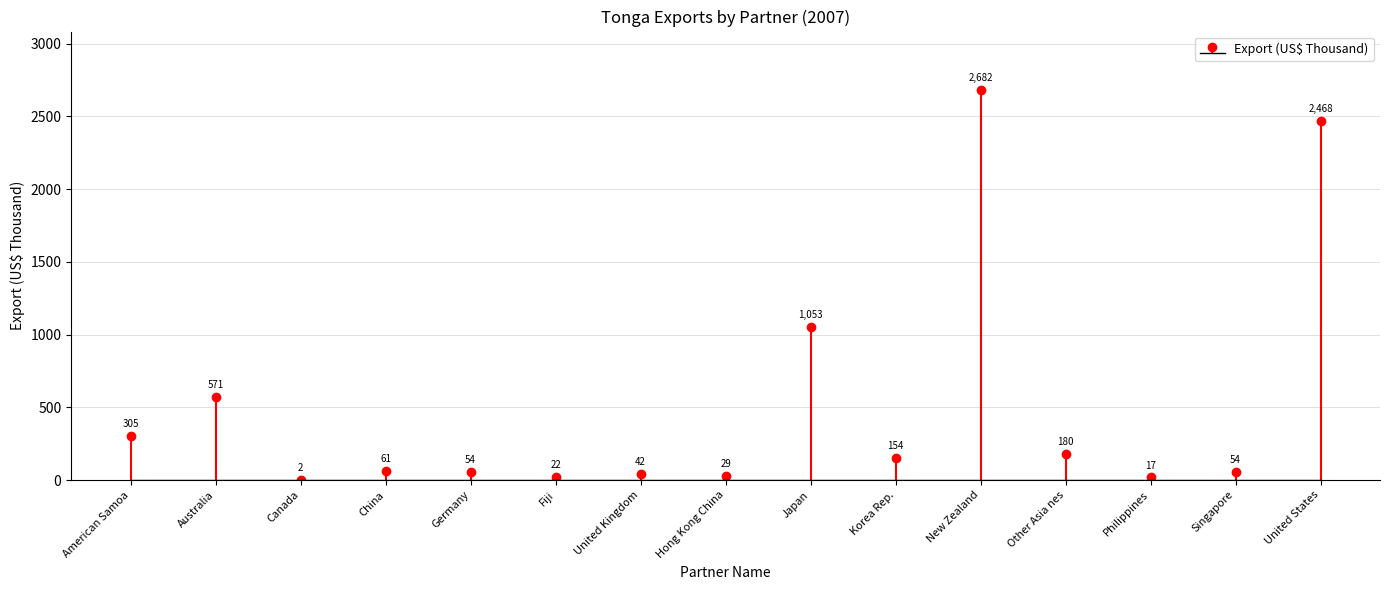

Rank the categories by value from lowest to highest.

Canada, Philippines, Fiji, Hong Kong China, United Kingdom, Singapore, Germany, China, Korea Rep., Other Asia nes, American Samoa, Australia, Japan, United States, New Zealand